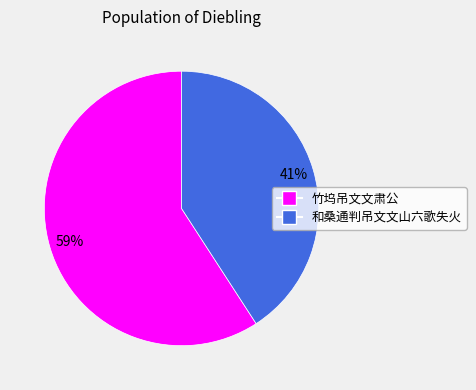

Which category has the biggest portion of the pie?

竹坞吊文文肃公